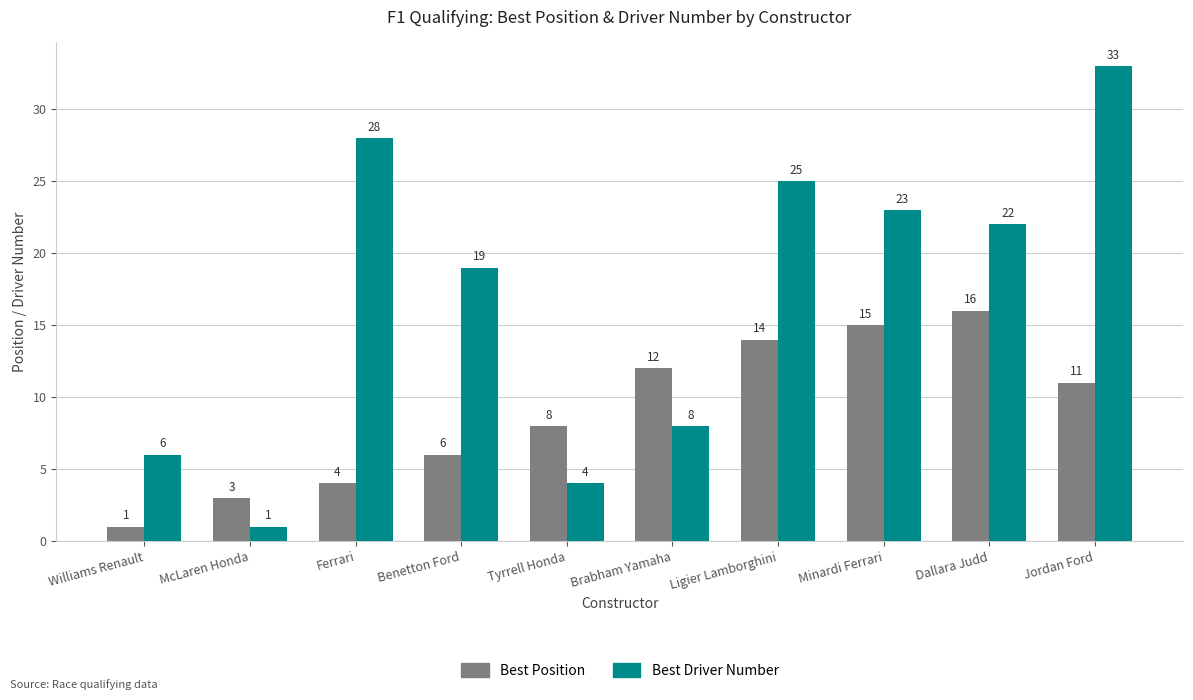

At which label does Best Position reach its peak?

Dallara Judd